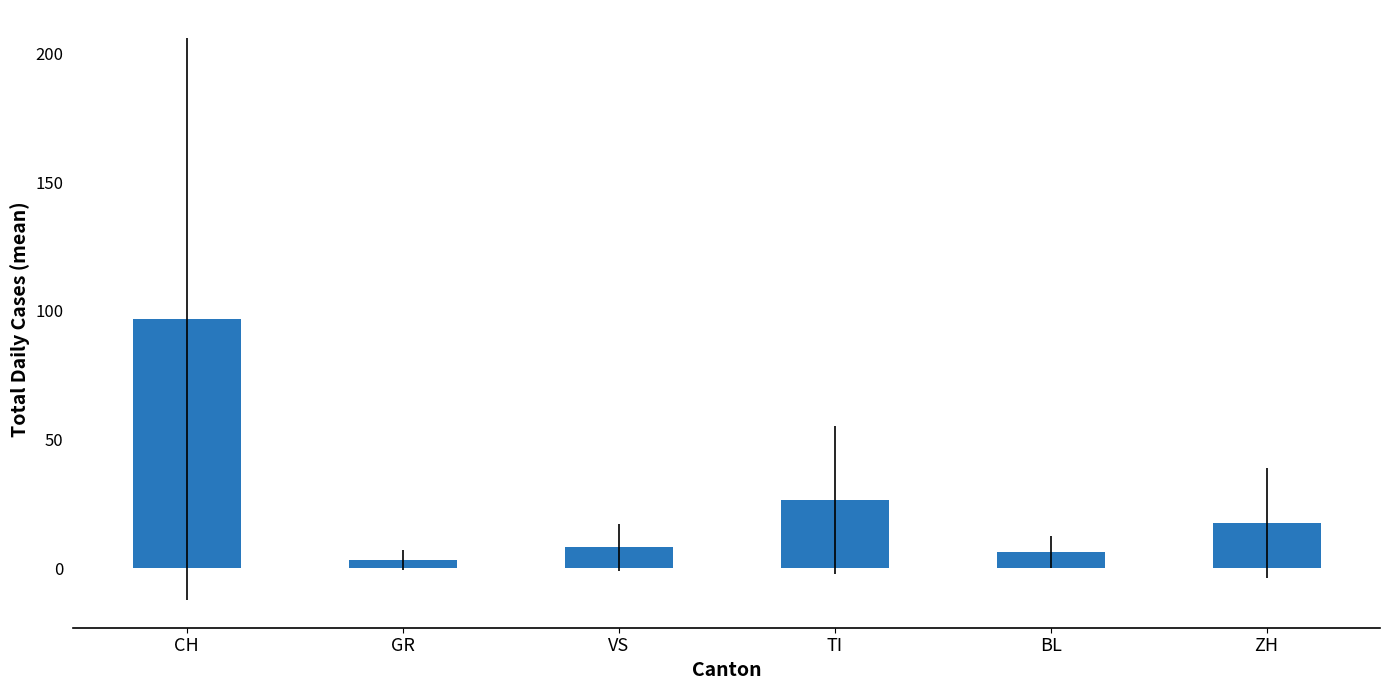

Which label corresponds to the largest value in the chart?

CH